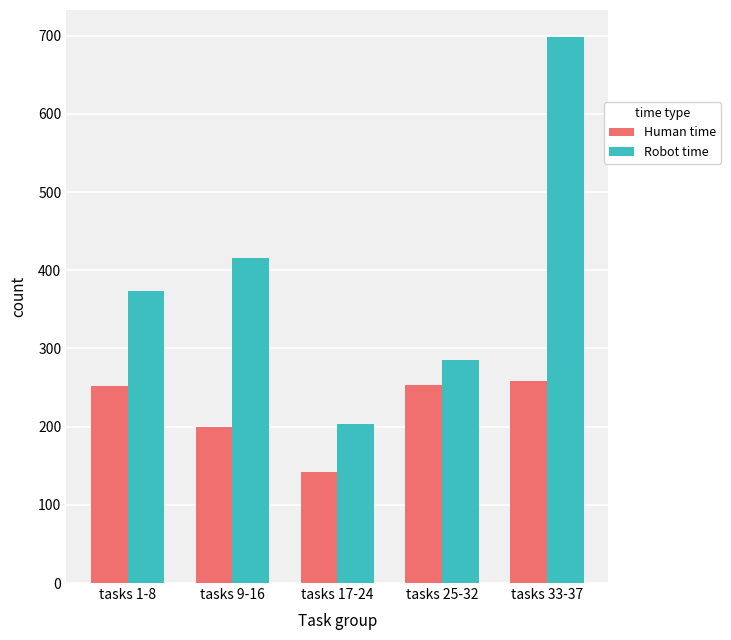

What is the difference between the maximum and second lowest values in the Robot time series?

413.0